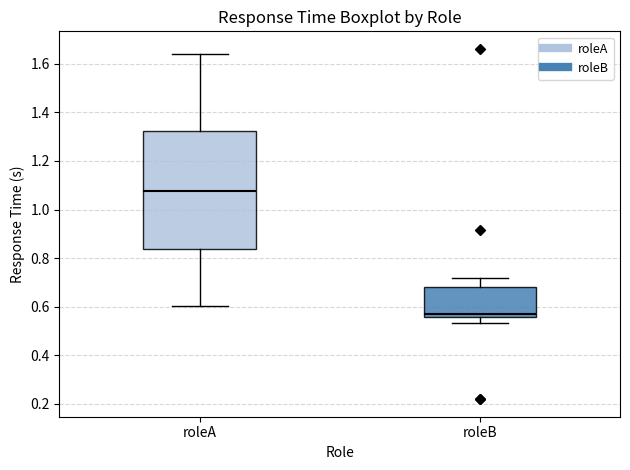

Where is the lower edge of the box for roleA on the y-axis? The values are not printed on the chart, so give them approximately, as read against the axis.

0.84